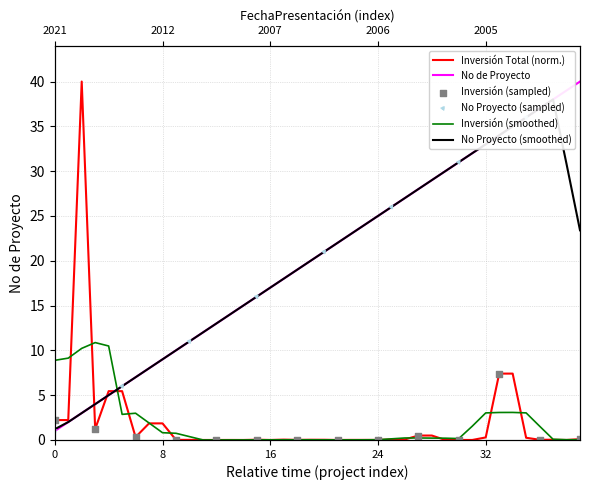

Which series has the largest Y range (max minus min)?

Inversión Total